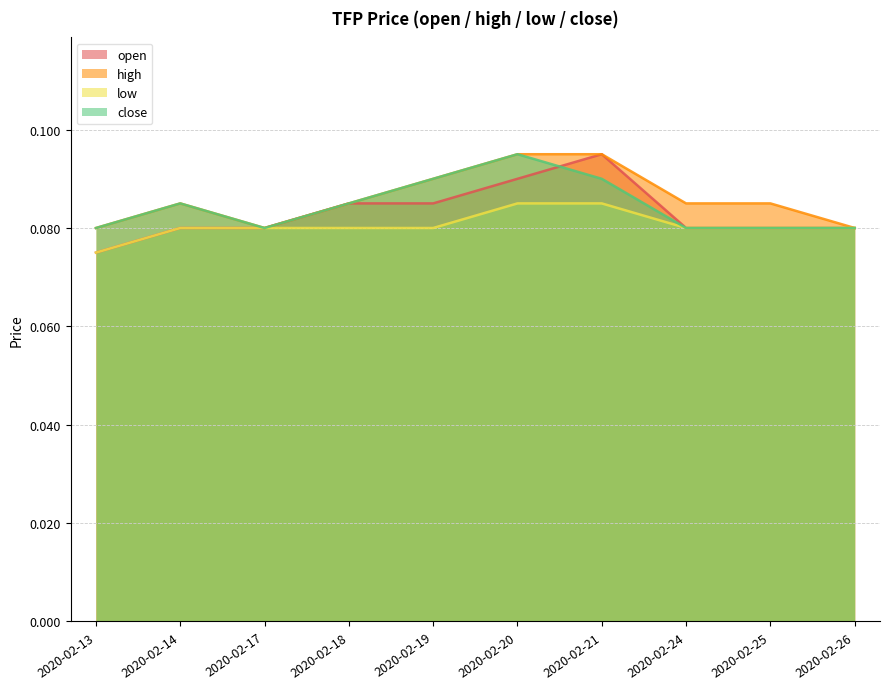

What is the maximum value shown in the chart?

0.1